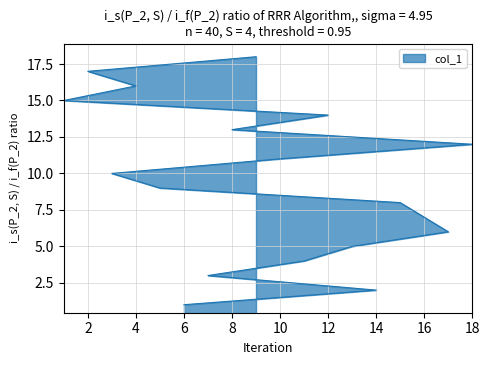

The value at 12 is 24. True or false?

False